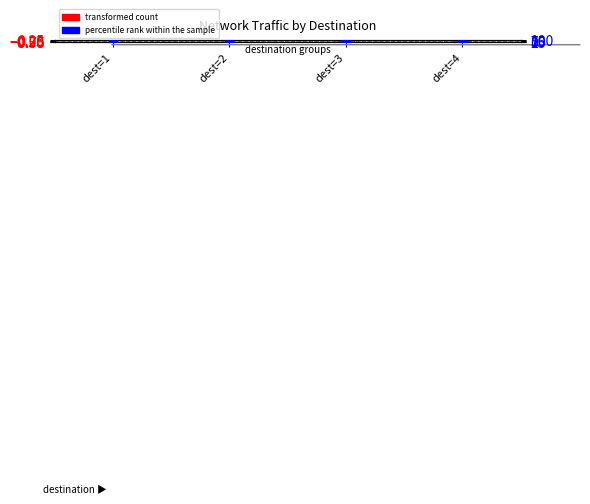

At which category is the sum across all series the highest?

dest=3